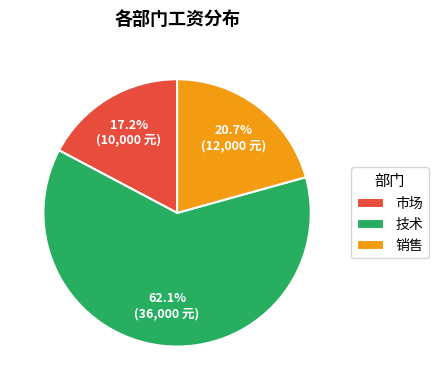

To the nearest percent, what is the combined percentage of 市场 and 销售?

38%